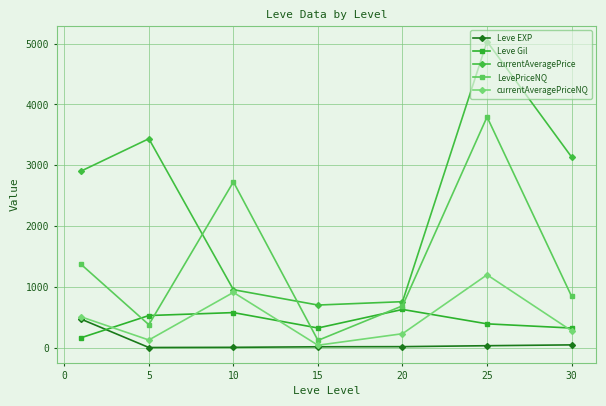

What is the difference between the maximum and minimum values in the Leve Gil series?

464.8